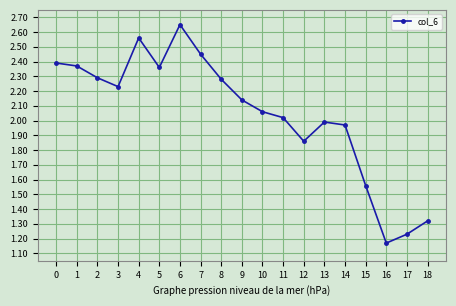

At which category does the chart reach its minimum across all series?

16